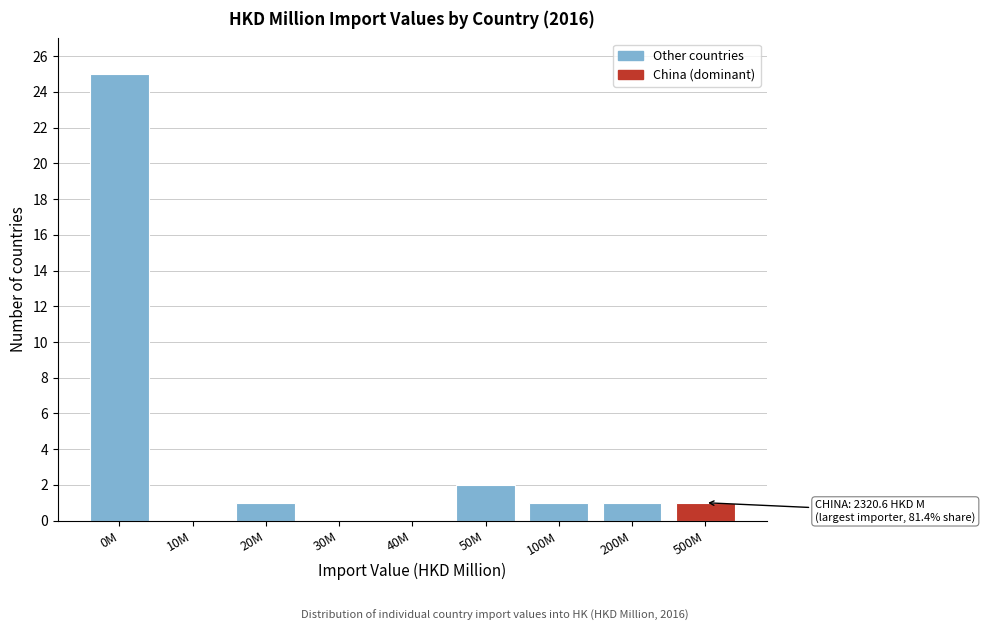

Reading left to right, transcribe all the data shown in this chart.

0M=25	10M=0	20M=1	30M=0	40M=0	50M=2	100M=1	200M=1	500M=1